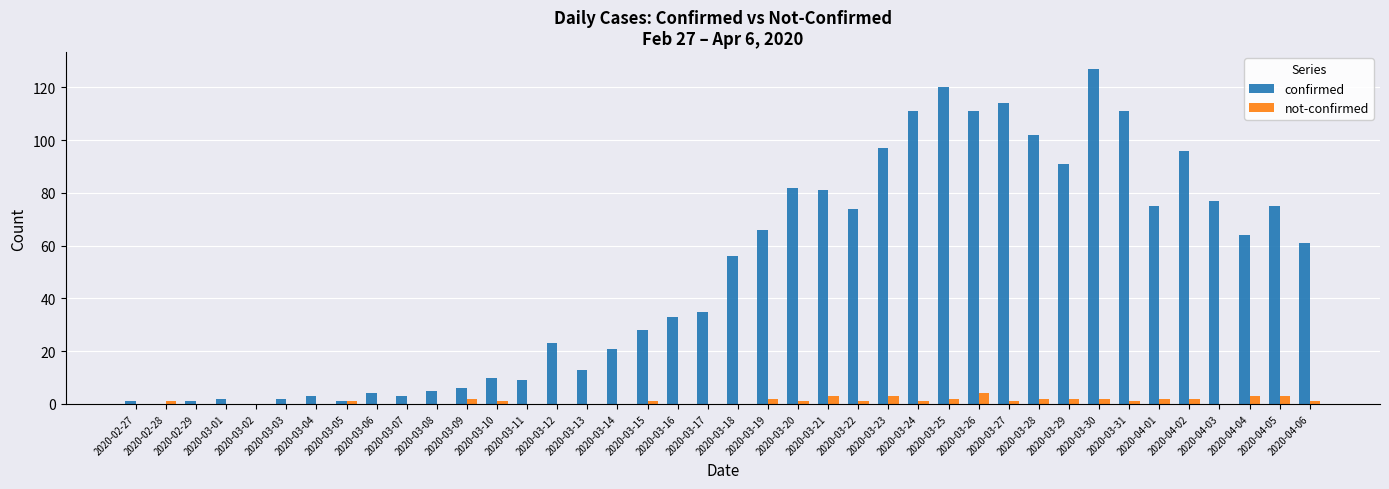

Which label corresponds to the largest value in the chart?

2020-03-30